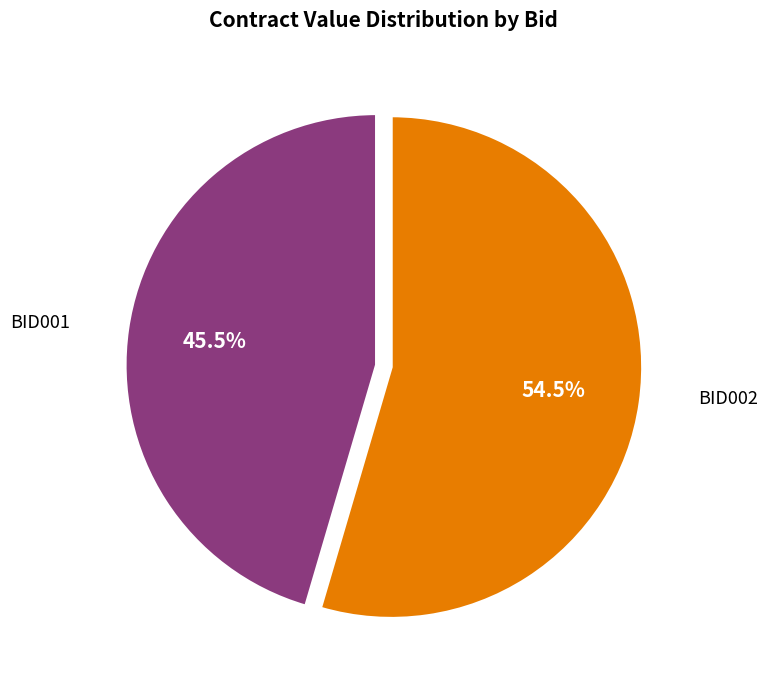

Is there a majority slice in this chart?

Yes